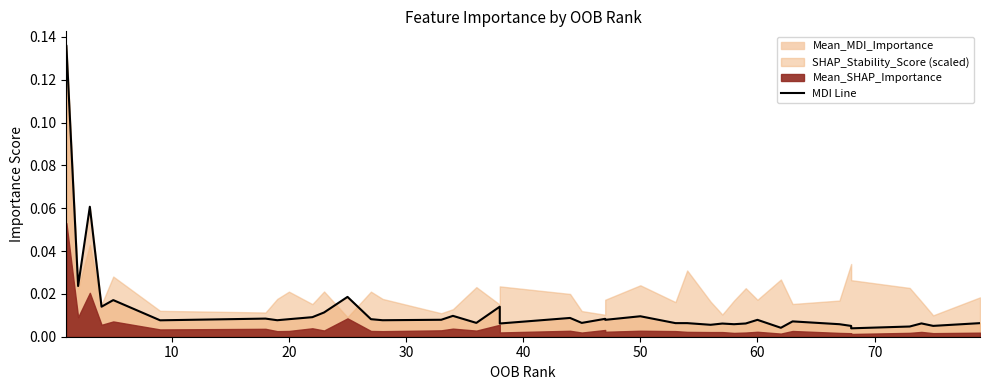

What is the difference between the maximum and minimum values?

0.1